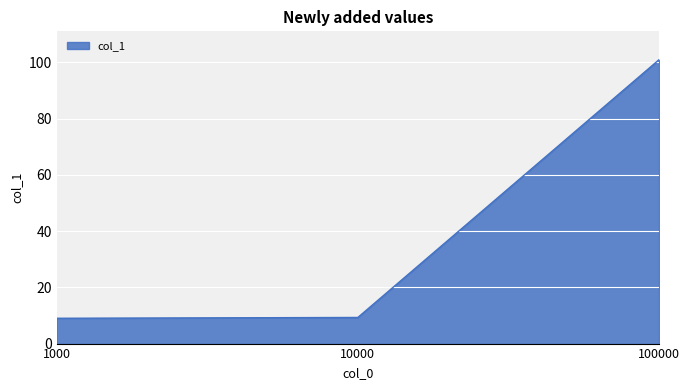

Approximately how many times larger is the value at 100000 compared to 10000?

10.9